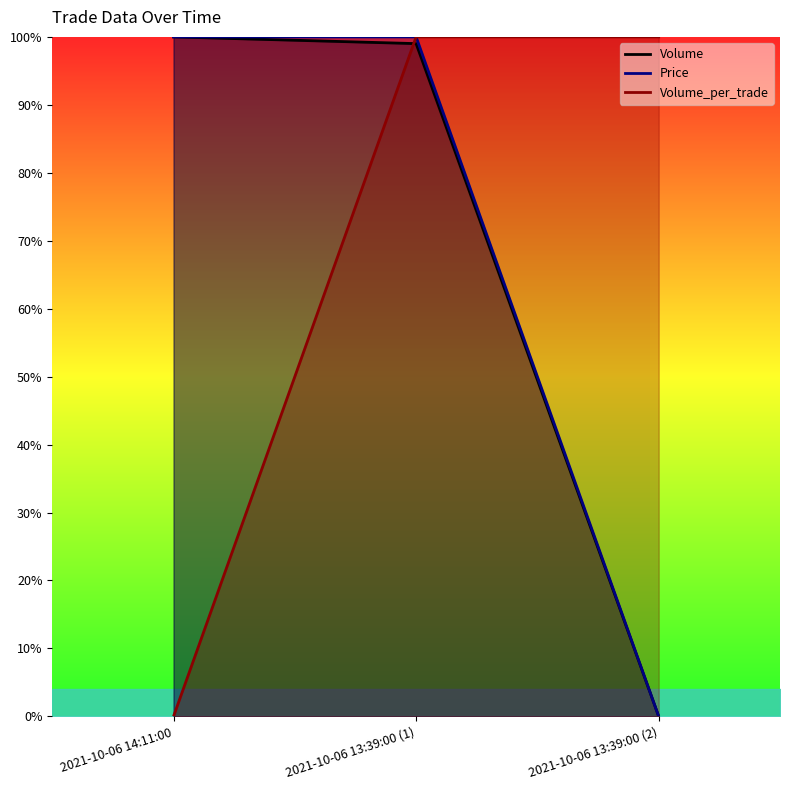

At which label does Volume_per_trade reach its minimum?

2021-10-06 14:11:00